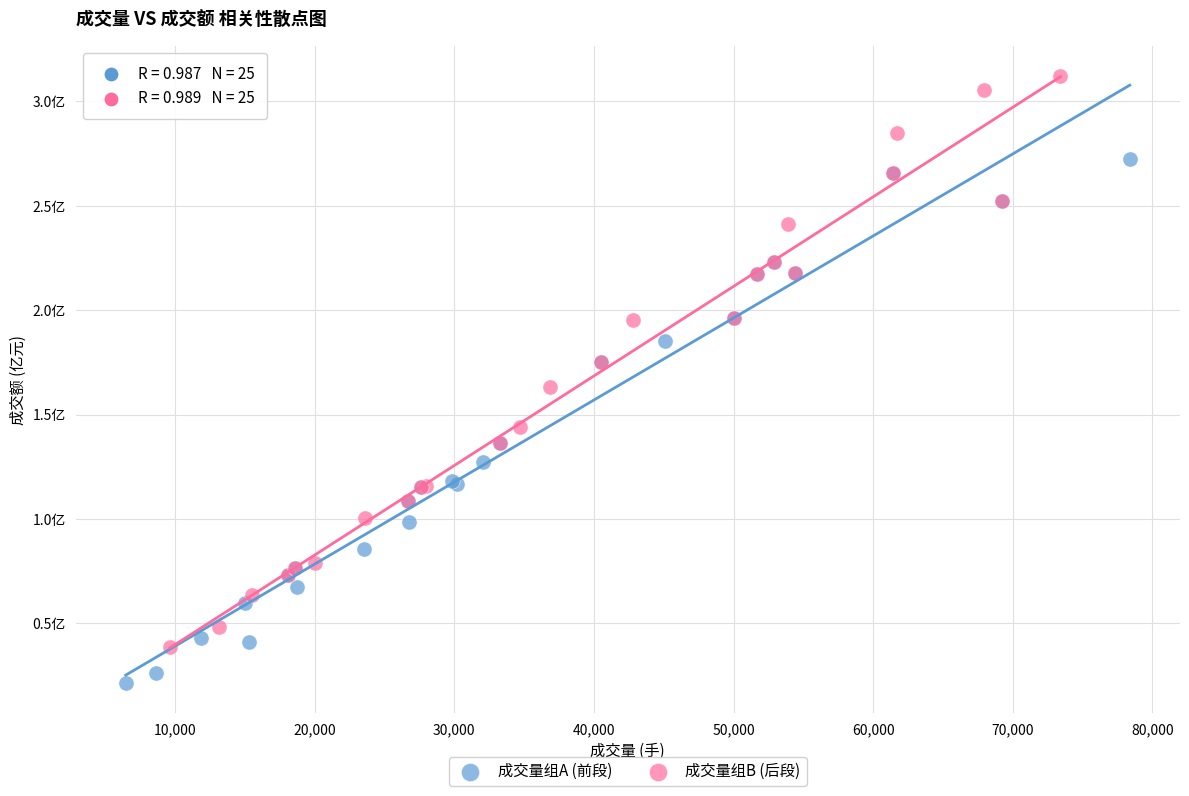

Which series reaches the maximum Y coordinate?

成交量组B (后段)